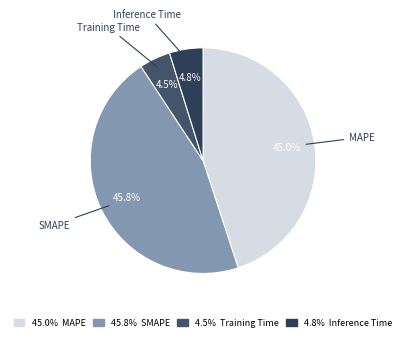

How many slices are in this pie chart?

4